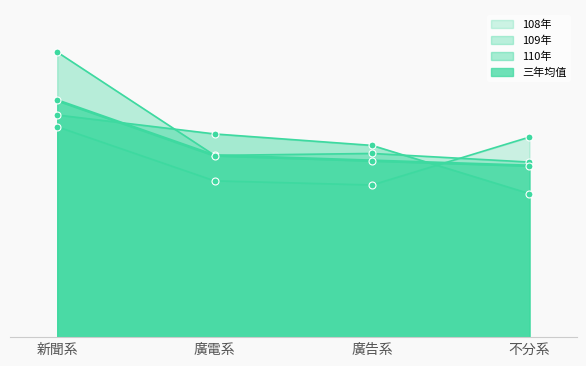

What is the greatest value displayed?

64744.5